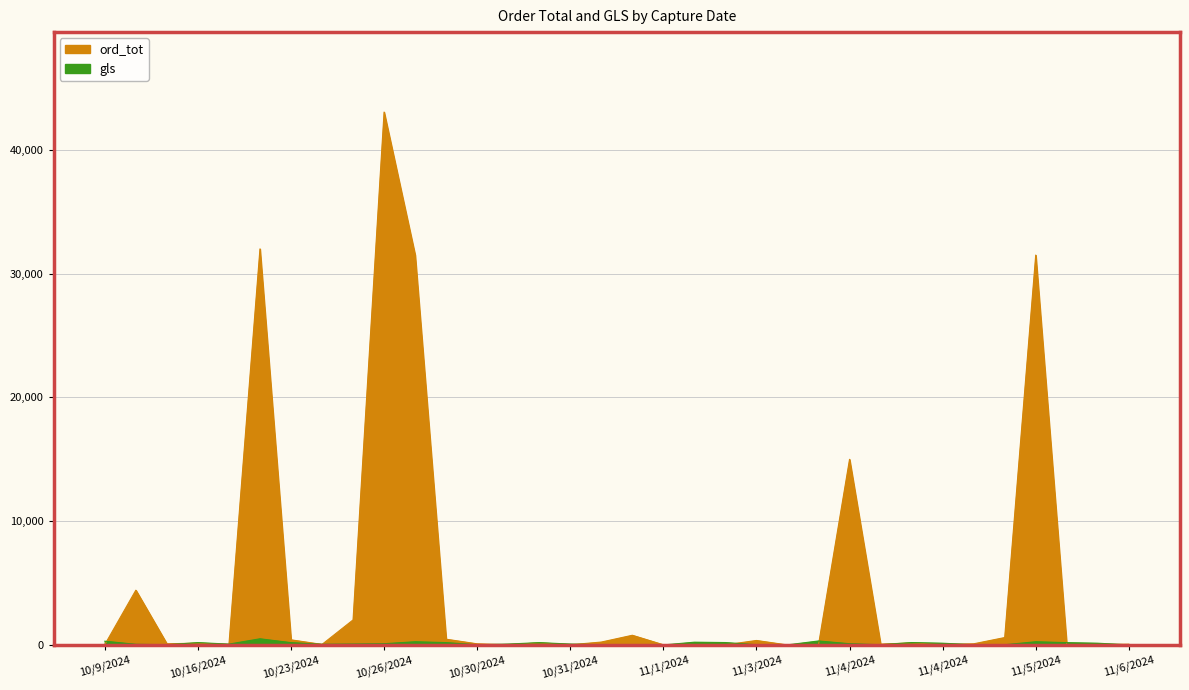

List the series in order of their overall mean, lowest first.

gls, ord_tot